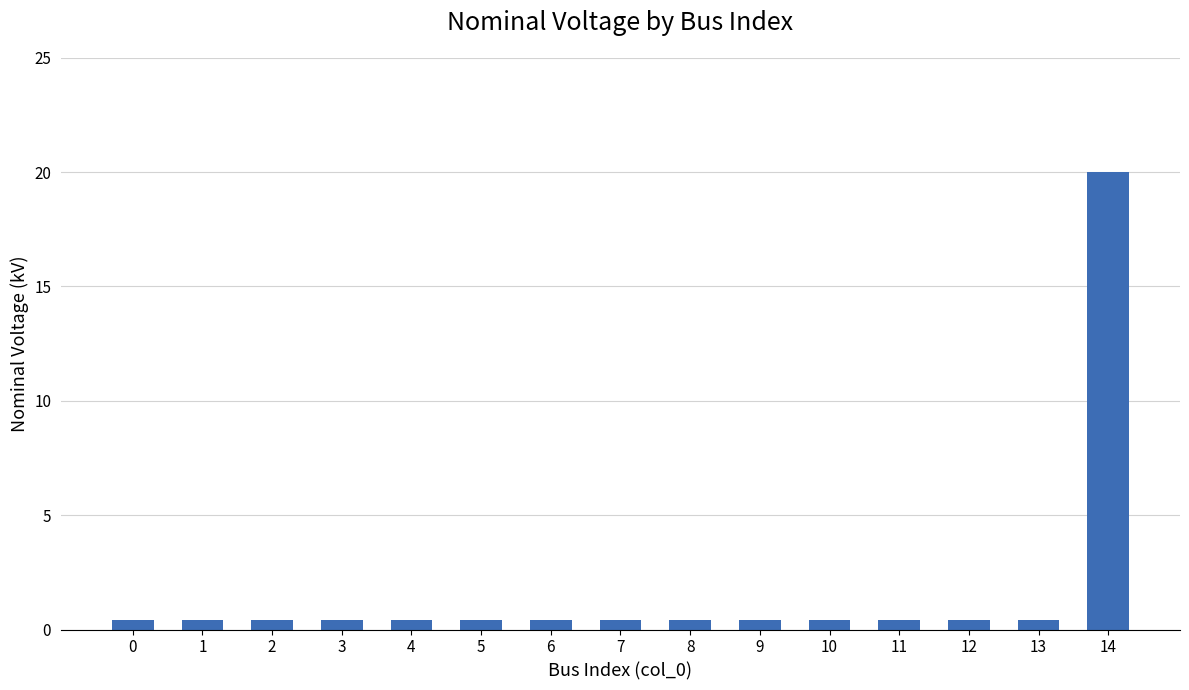

The chart shows a value of 20.0 at 14. True or false?

True